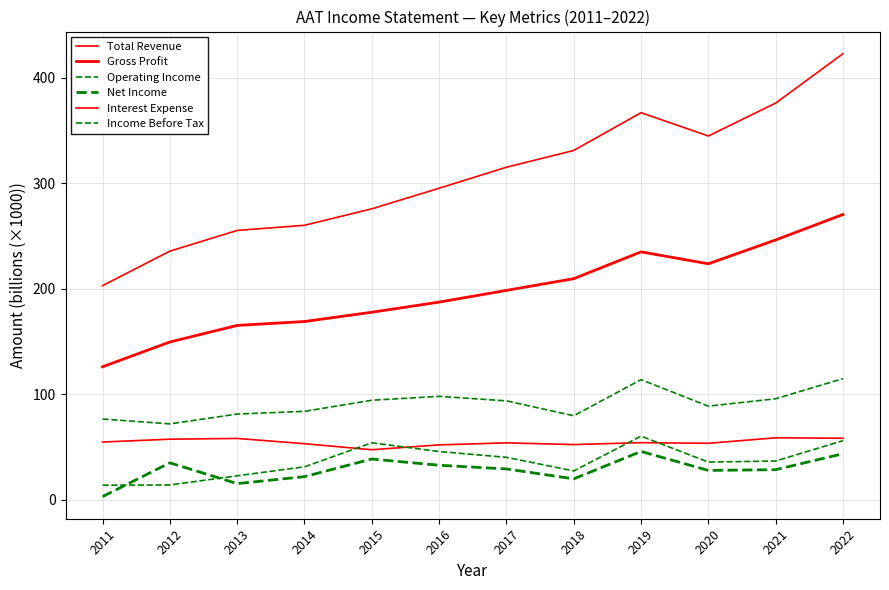

Is the value of Total Revenue at 2015 greater than the value of Net Income at 2015?

Yes